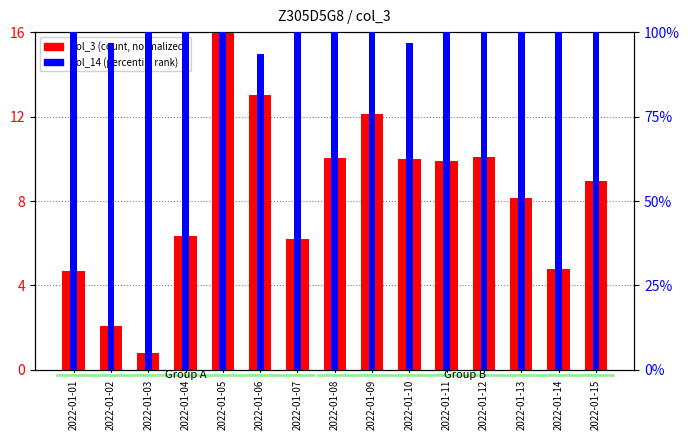

What is the minimum value shown in the chart?

0.8